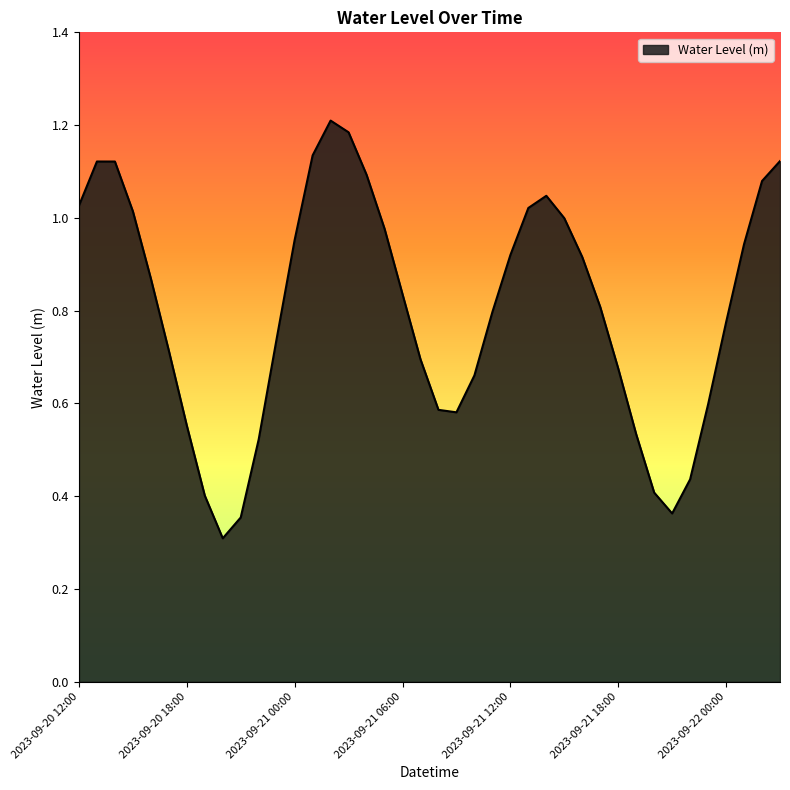

What is the minimum value shown in the chart?

0.3